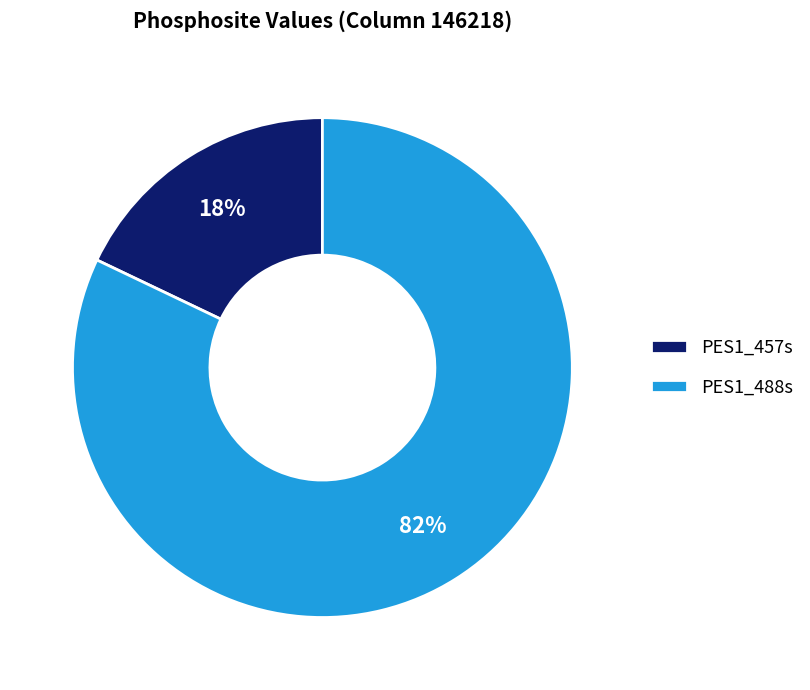

Which slice represents more than half of the pie?

PES1_488s